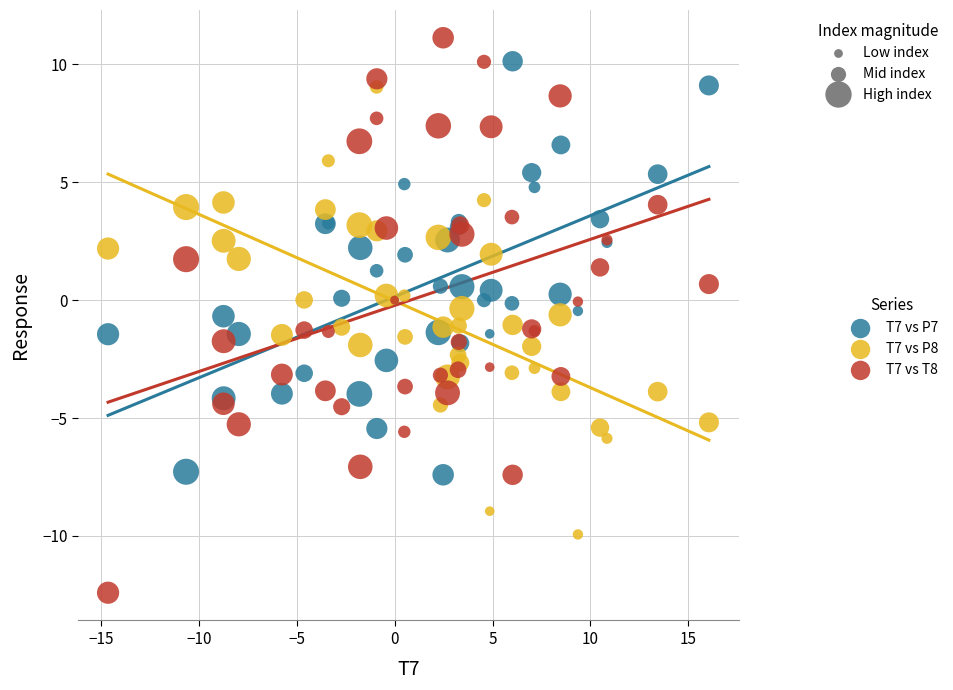

What is the X range (max minus min) for the scatter plot?

30.7